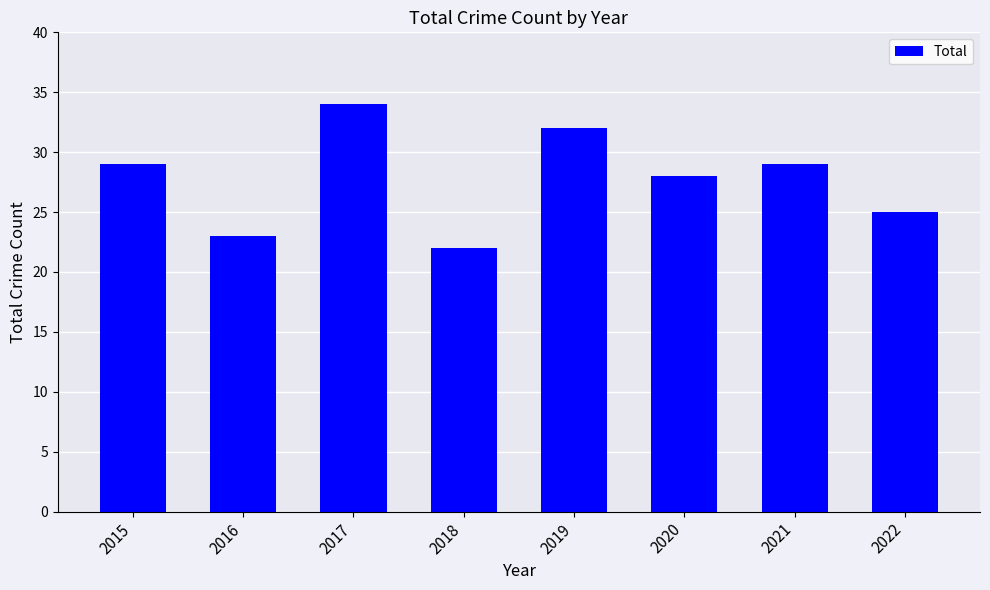

What is the value of the 4th bar from the left?

22